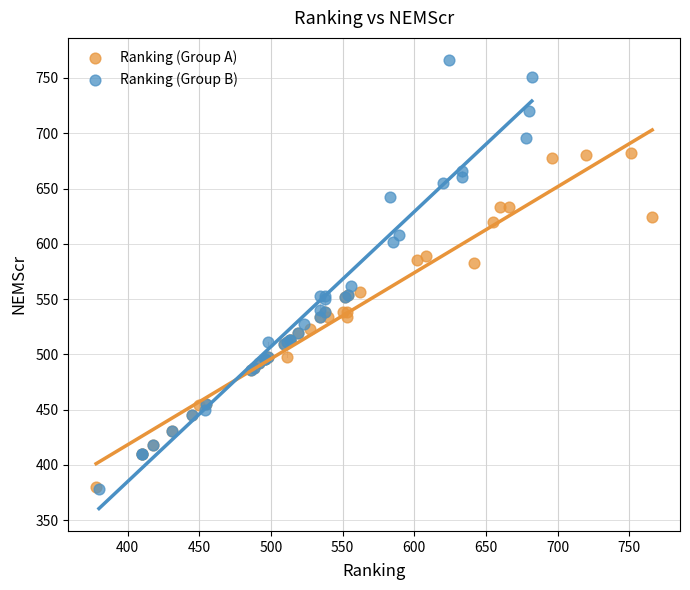

Which series reaches the maximum Y coordinate?

Ranking (Group B)